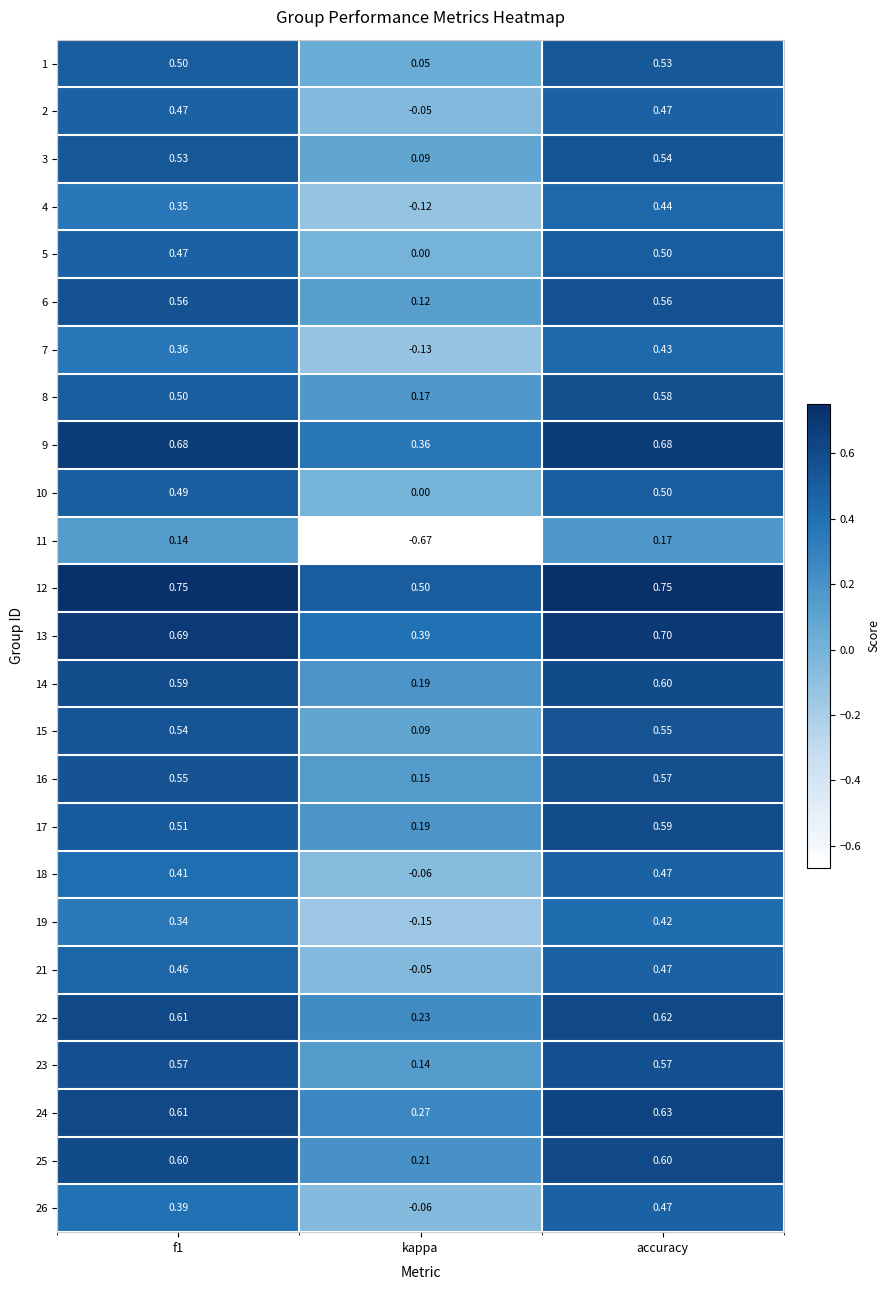

At which category is the sum across all series the highest?

accuracy